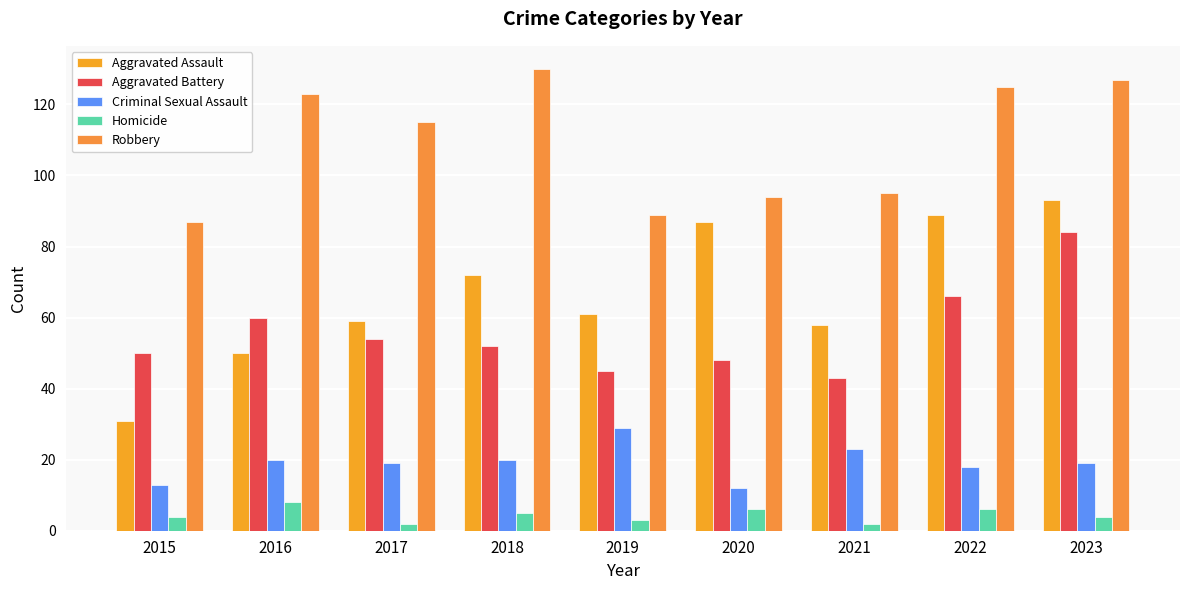

At which category is the sum across all series the highest?

2023